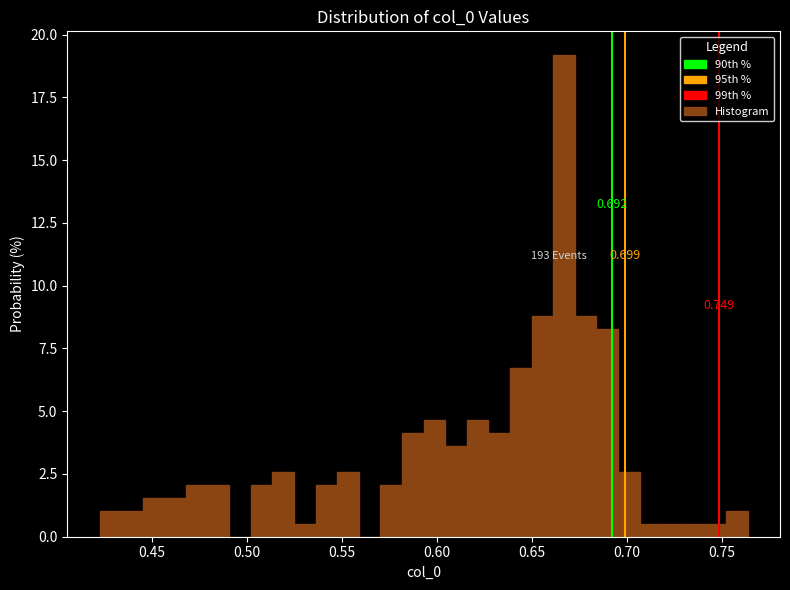

Around what value on the x-axis is the tallest bar? Give the approximate position of its centre, as read against the axis.

0.665